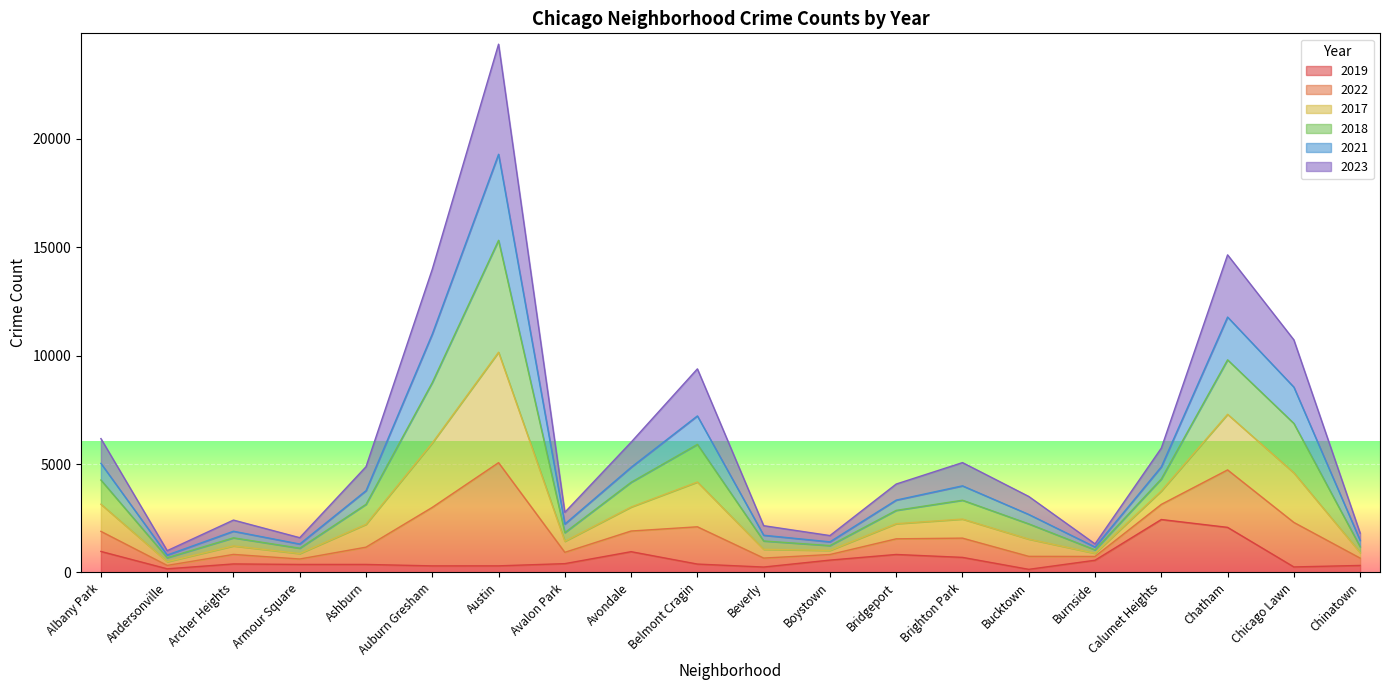

The value of 2018 at Austin is 15324. True or false?

True